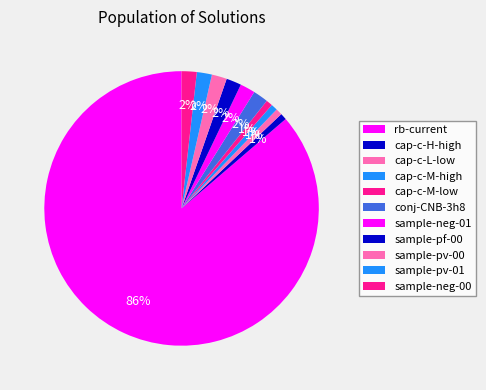

Does any single category account for the majority?

Yes